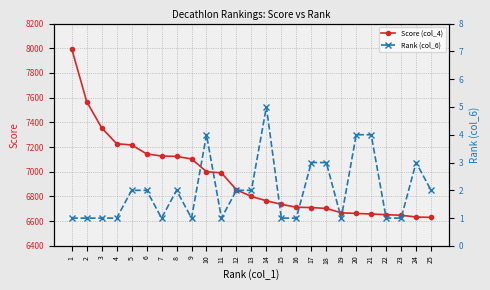

What is the difference between the second highest and second lowest values in the Rank (col_6) series?

3.0